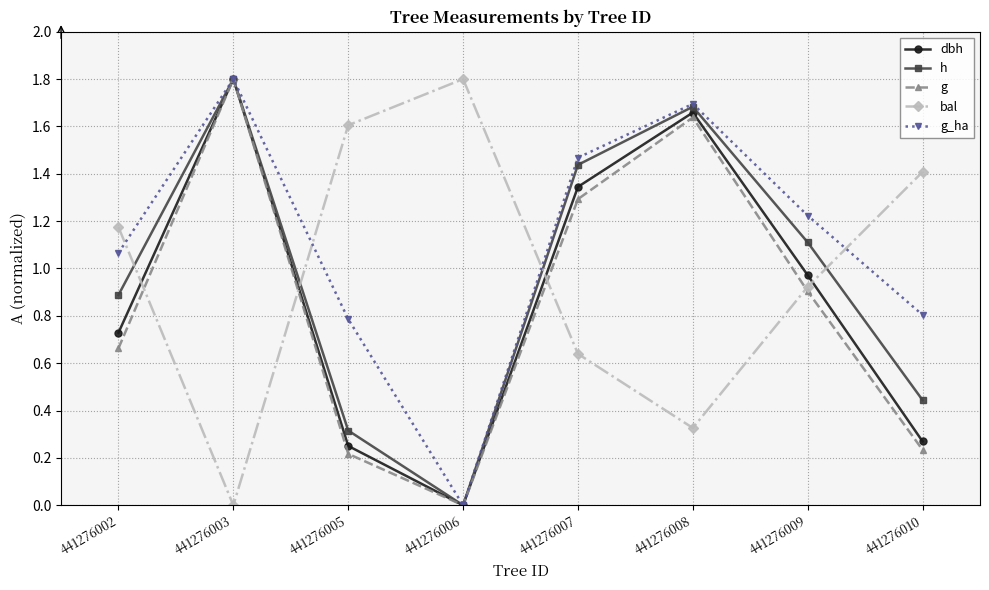

How many interior local valleys does the g series have?

1